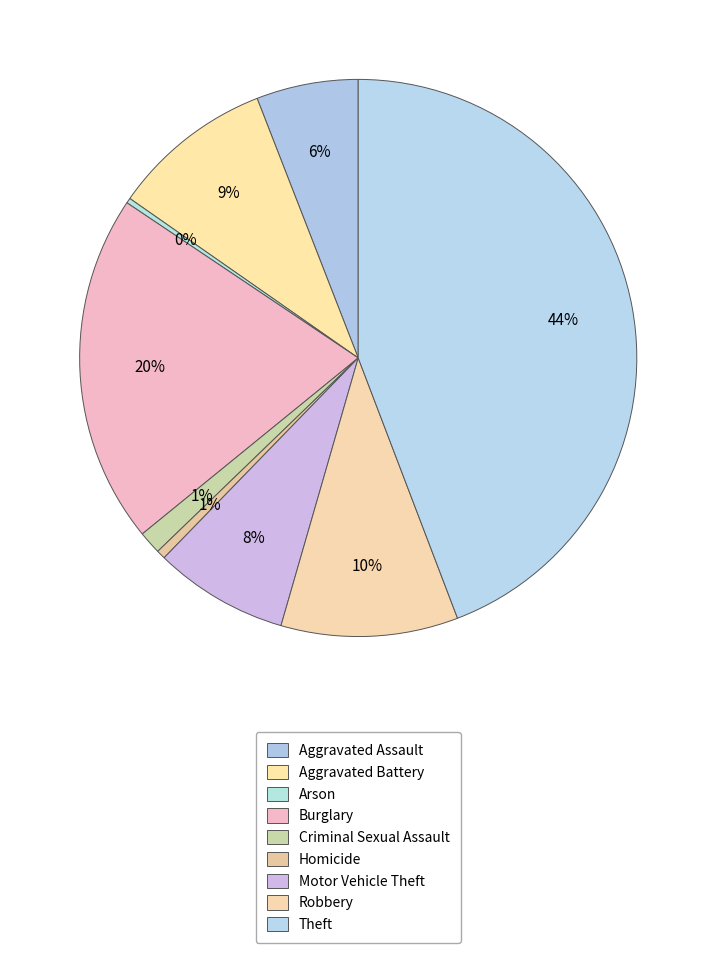

Which has a higher value, Aggravated Battery or Homicide?

Aggravated Battery